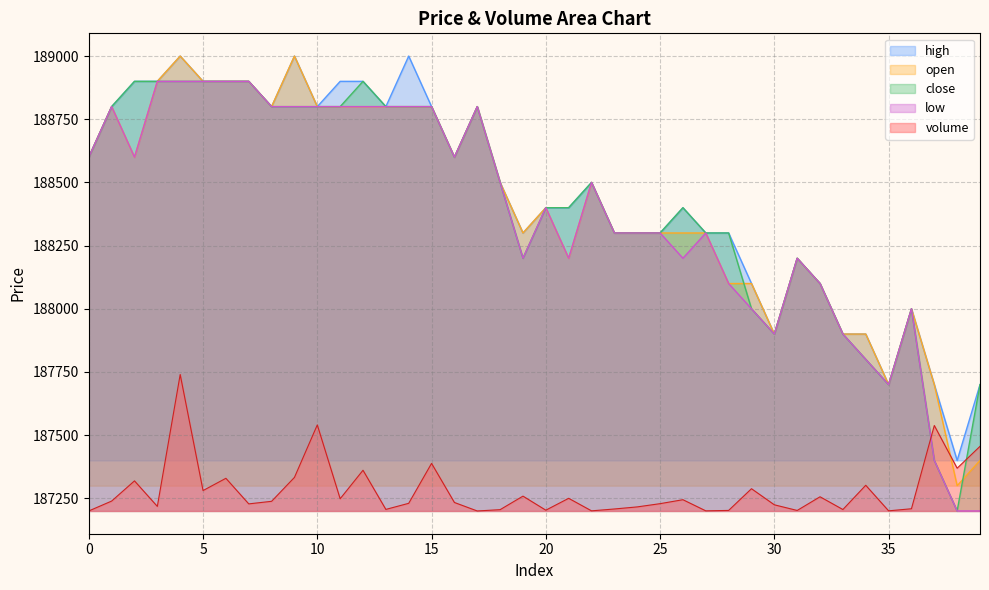

What is the difference between the maximum and minimum values in the low series?

1700.0